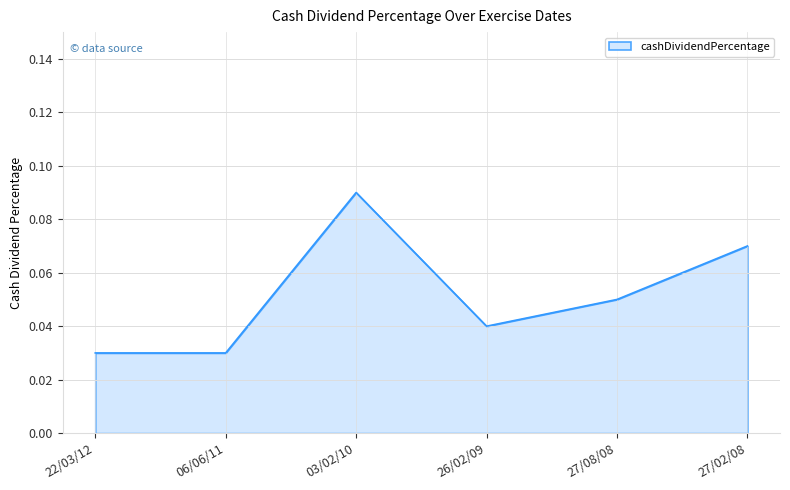

Between 22/03/12 and 03/02/10, which is larger?

03/02/10